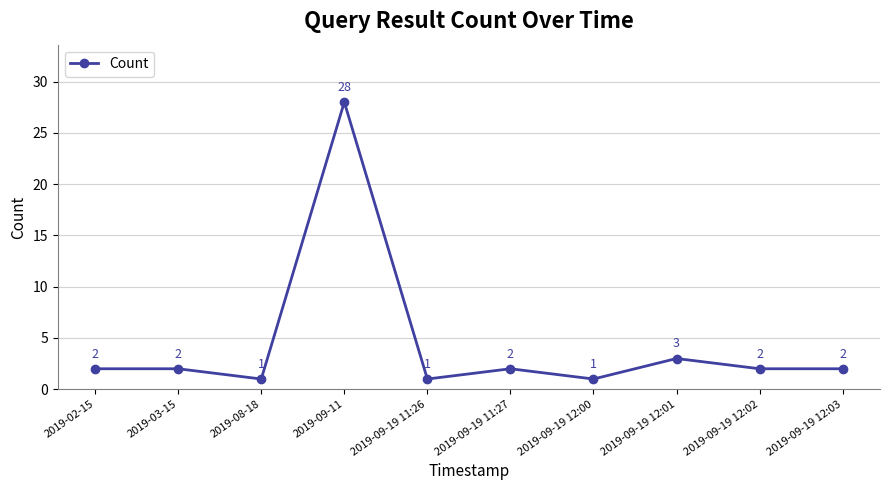

What is the difference between the values at 2019-09-19 11:26 and 2019-02-15?

1